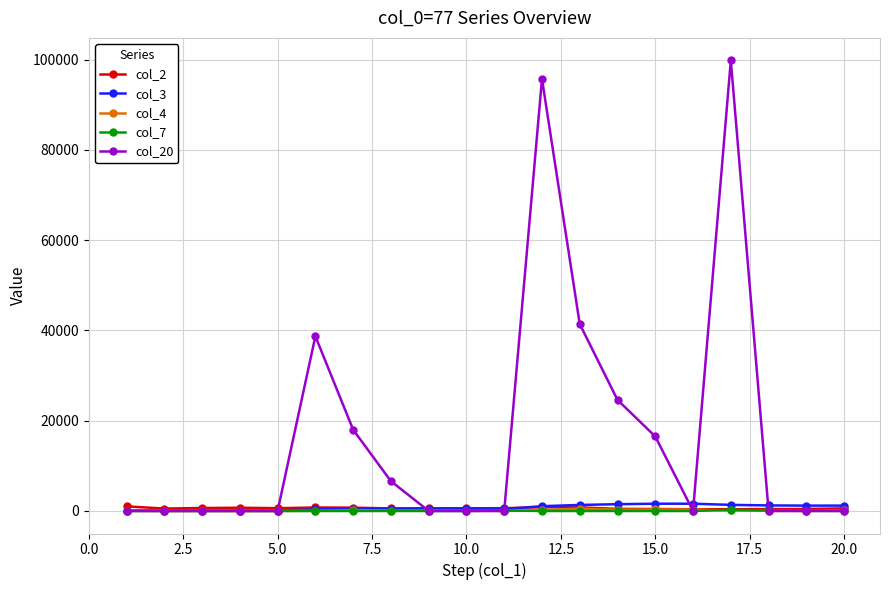

Which series has the widest spread of values?

col_20